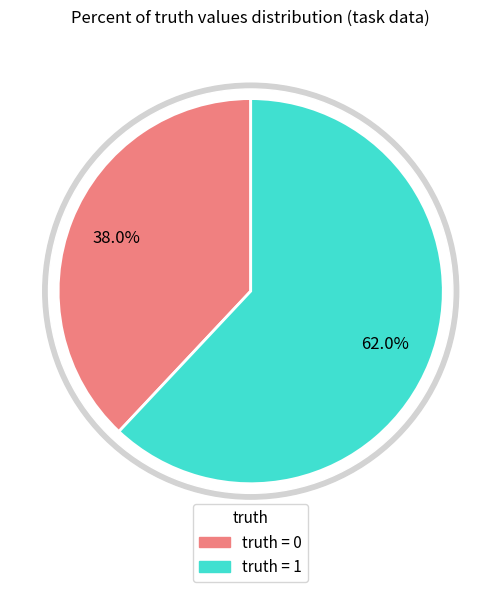

Do 0 and 1 together represent more than half of the pie?

Yes